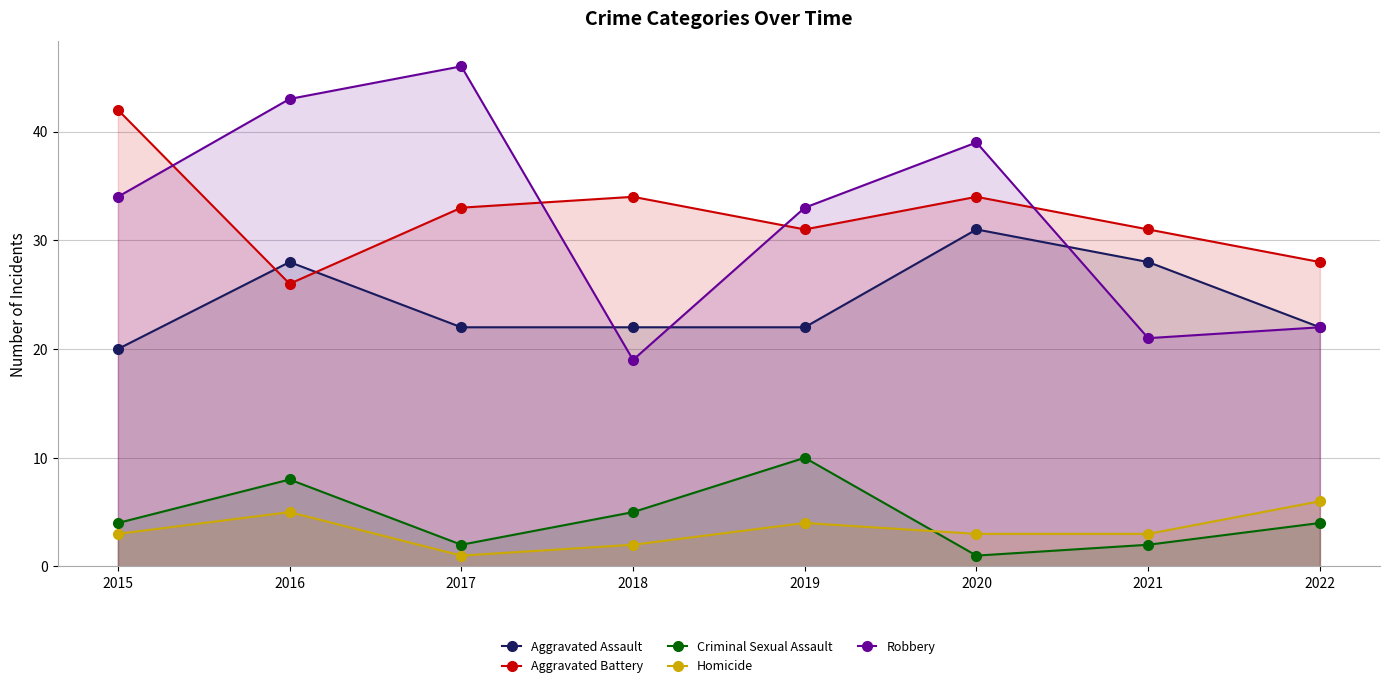

What is the minimum value for Aggravated Battery?

26